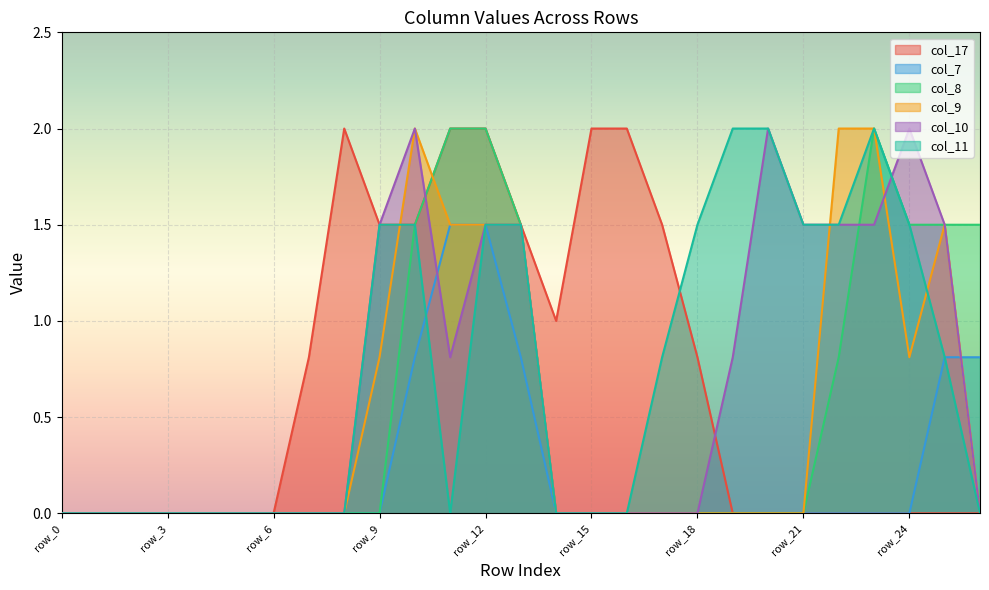

How many values in col_11 are above zero?

13